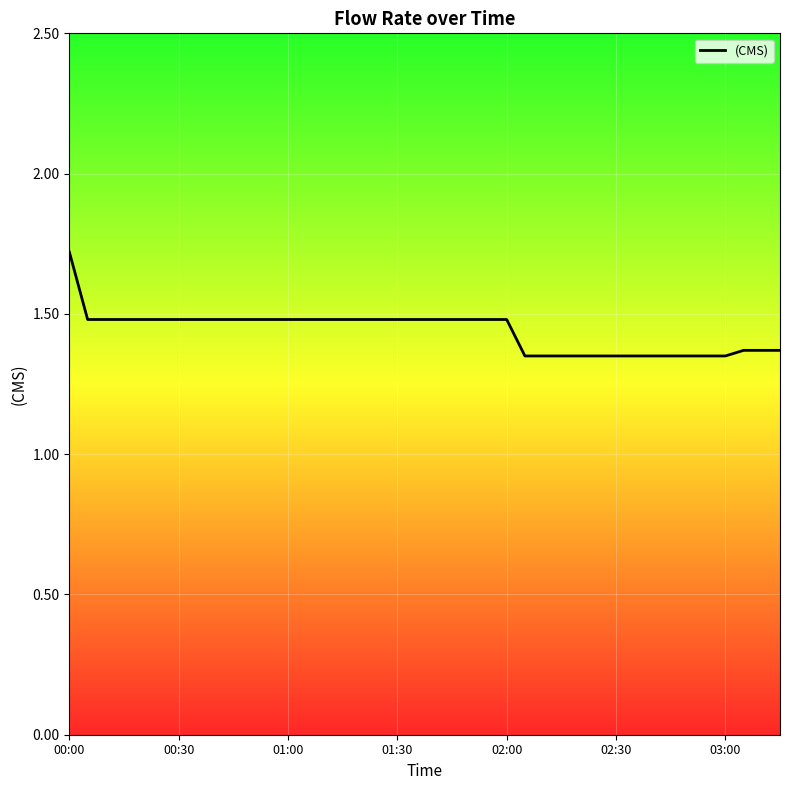

What is the difference between the maximum and minimum values?

0.4